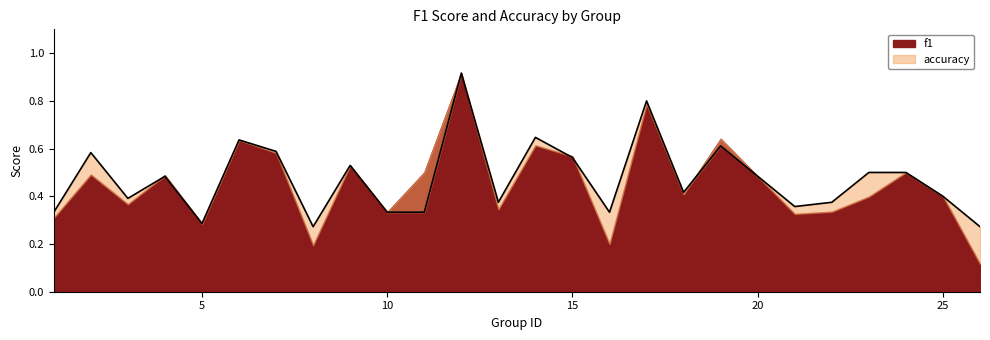

What is the sum of the values at 18 and 16?

0.8